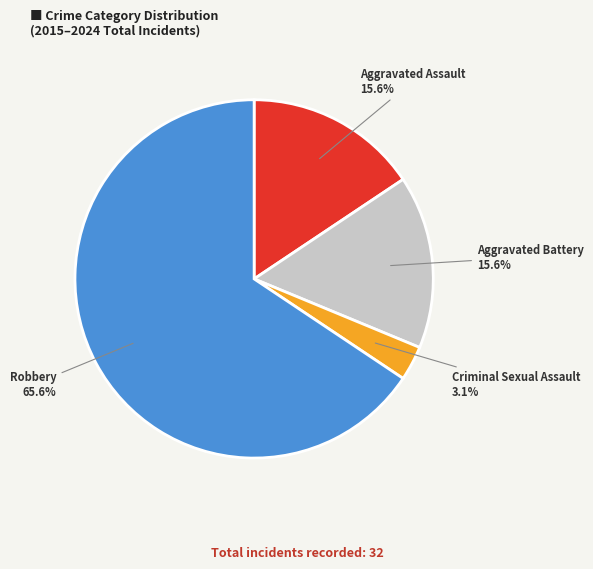

Is the sum of Criminal Sexual Assault and Robbery greater than half?

Yes